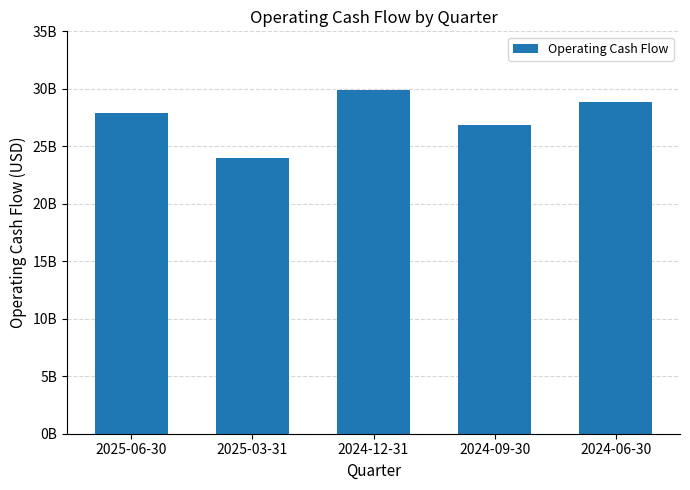

How many data points does each series have?

5